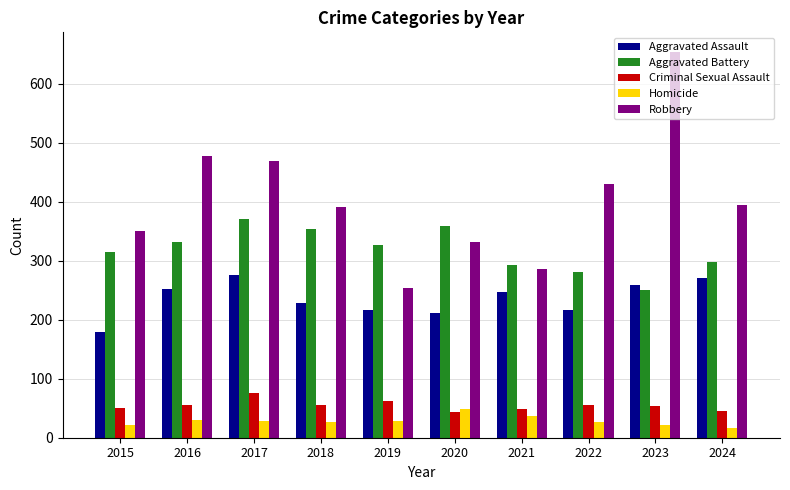

Does the chart contain stacked bars?

No